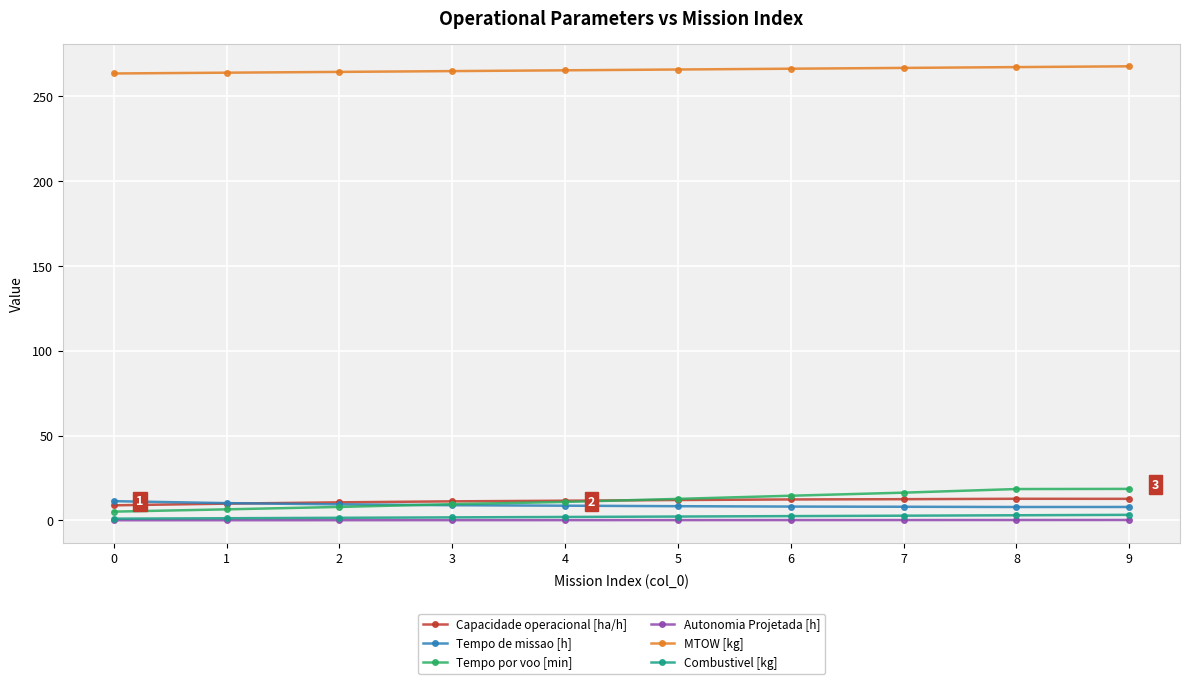

Which series has the largest range (max minus min)?

Tempo por voo [min]